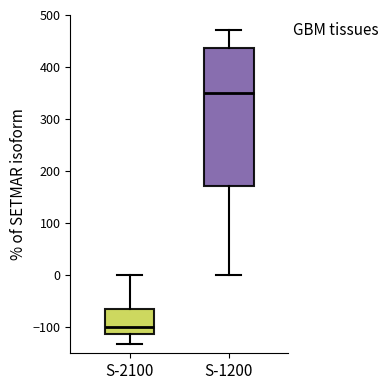

Reading left to right, transcribe this box plot: for each box, give where its median line is, the range the box spans, and where its two whiskers end, as read against the y-axis. The values are not printed on the chart, so give them approximately, as read against the axis.

S-2100: median -100, box -110 to -70, whiskers -130 to 0
S-1200: median 350, box 170 to 440, whiskers 0 to 470